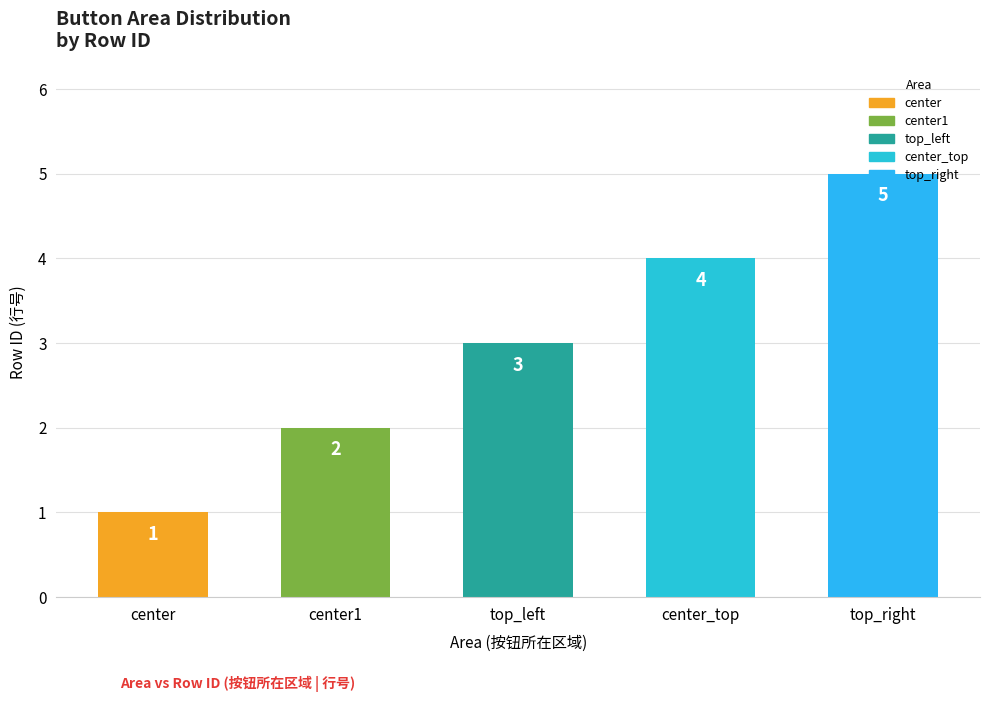

What is the greatest value displayed?

5